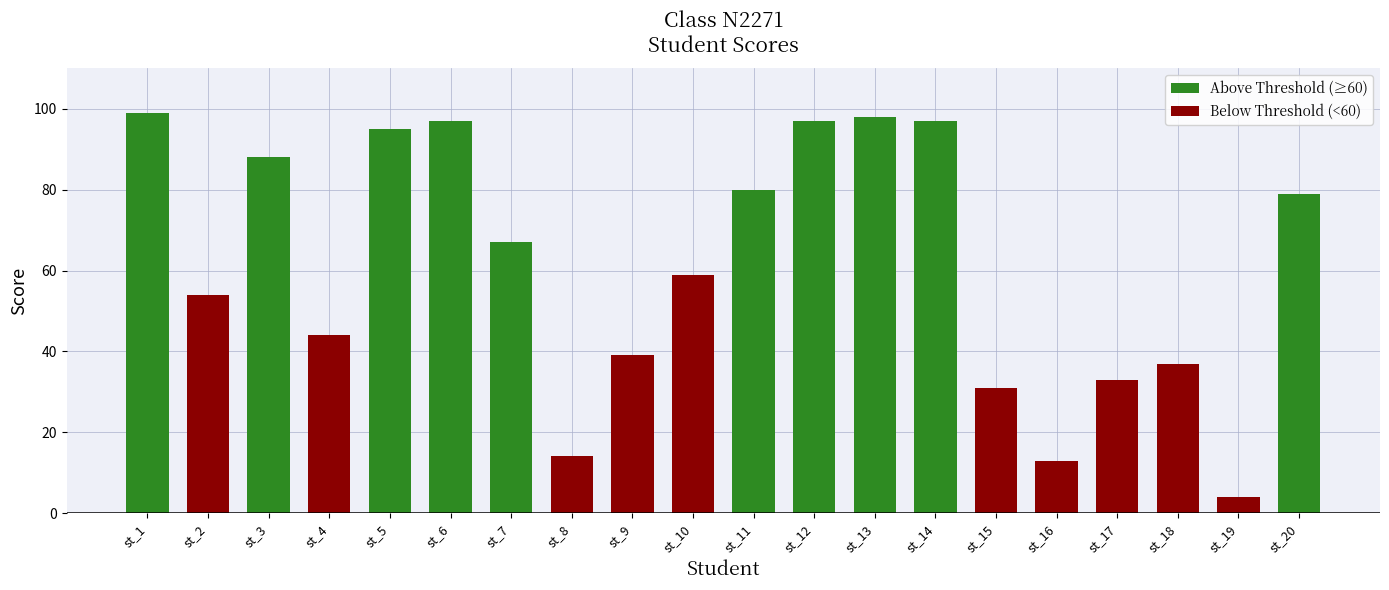

At which category is the sum across all series the highest?

st_1